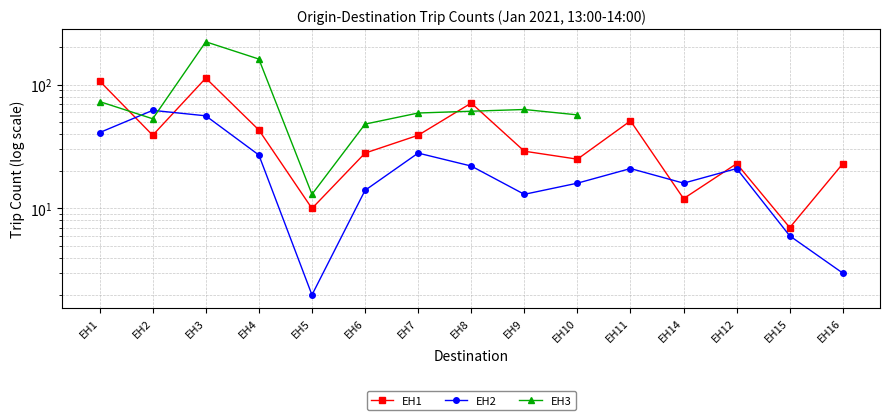

Which series ends up on top after the final intersection of EH2 and EH3?

EH3